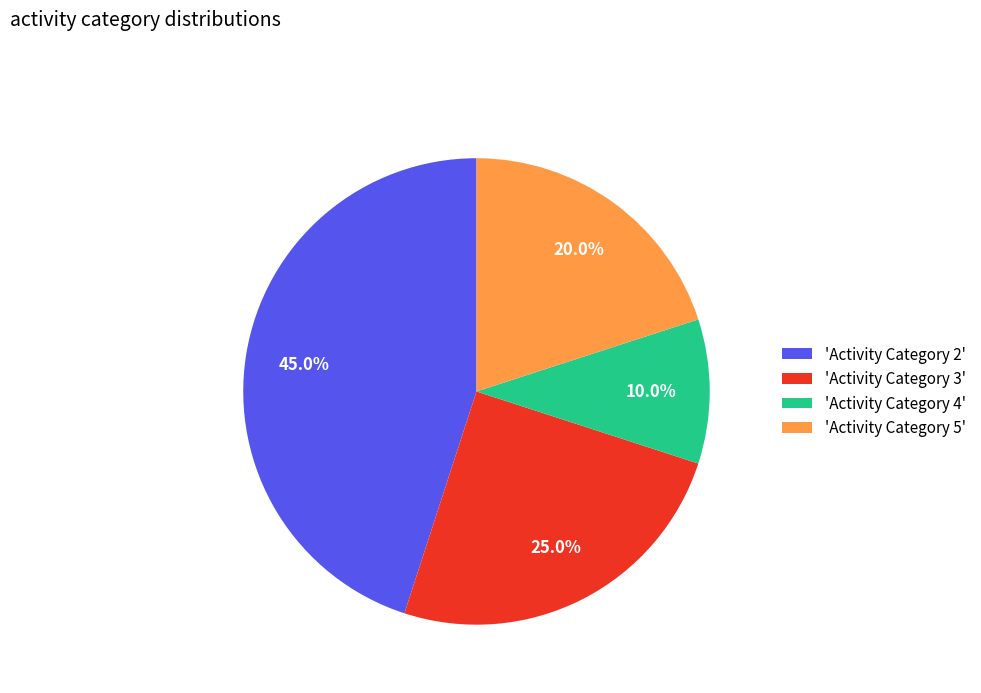

Do 'Activity Category 4' and 'Activity Category 2' together represent more than half of the pie?

Yes